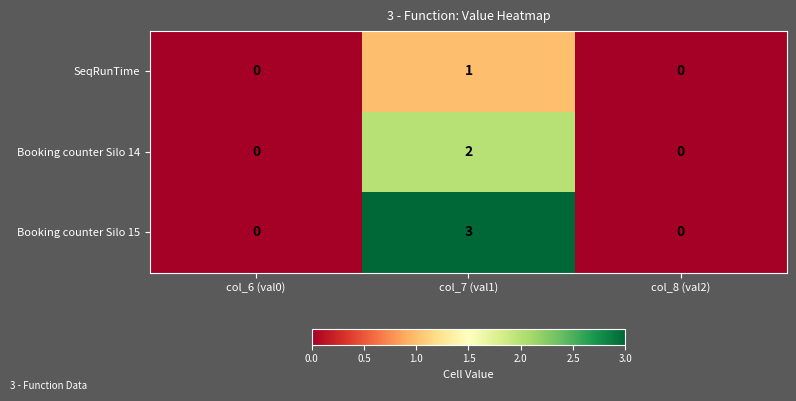

What is the spread (max minus min) of values at col_7 (val1)?

2